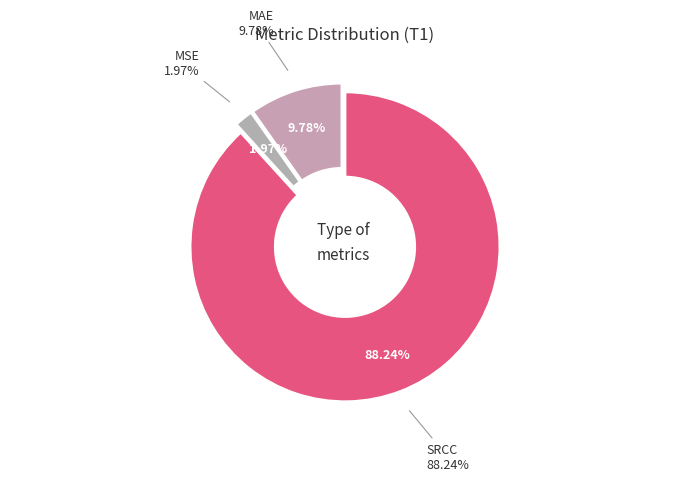

Which slice represents more than half of the pie?

SRCC